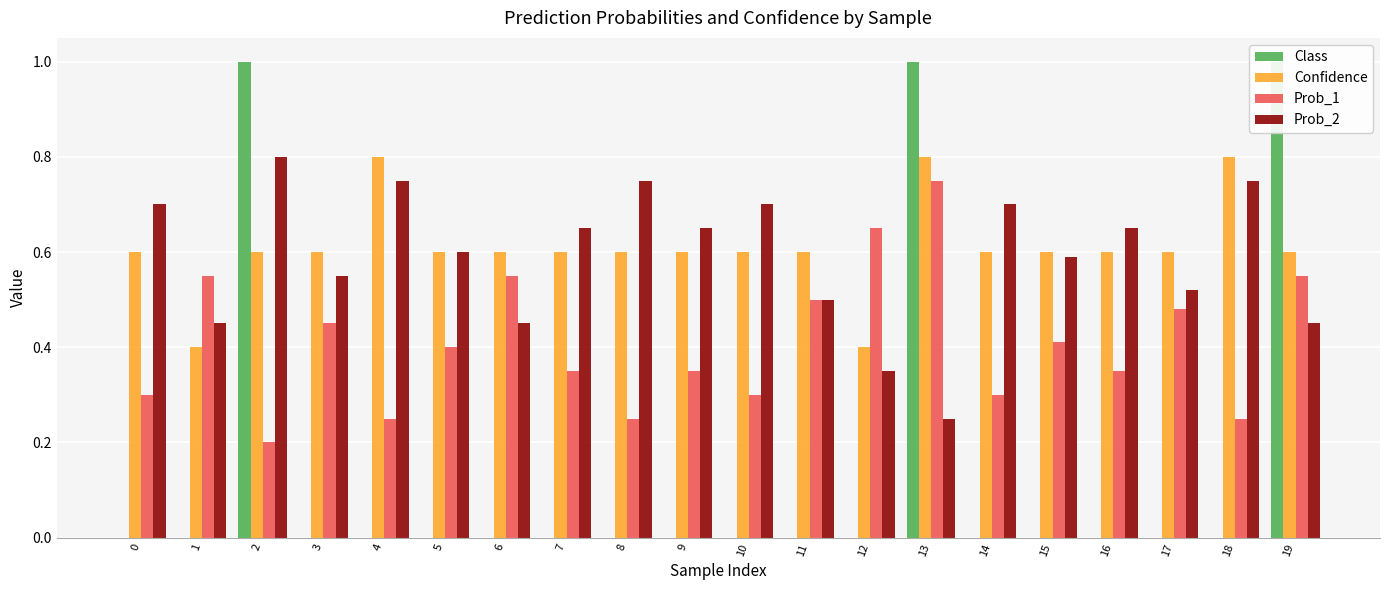

The value of Prob_1 at 16 is 0.3. True or false?

True